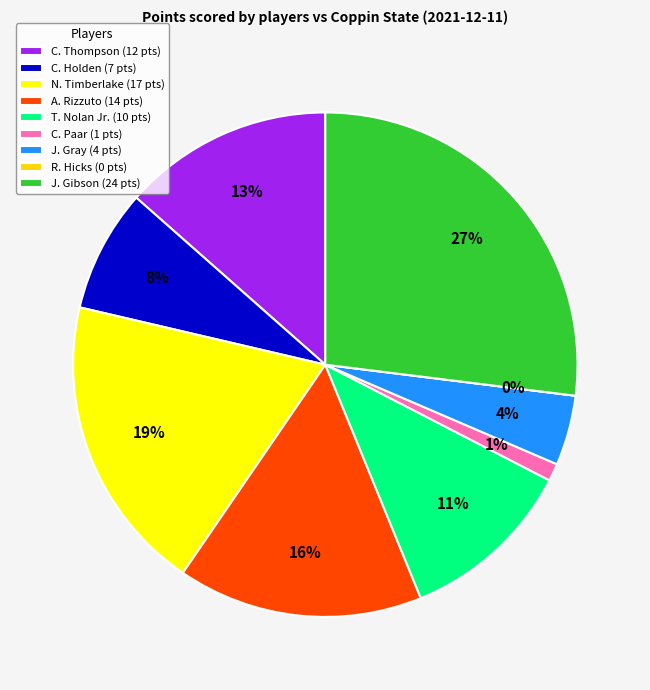

To the nearest percent, what is the average slice percentage?

11%